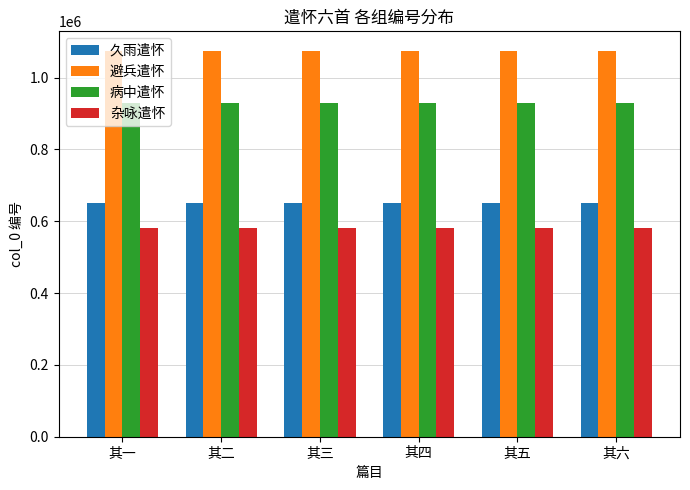

What is the maximum value for 避兵遣怀?

1074958